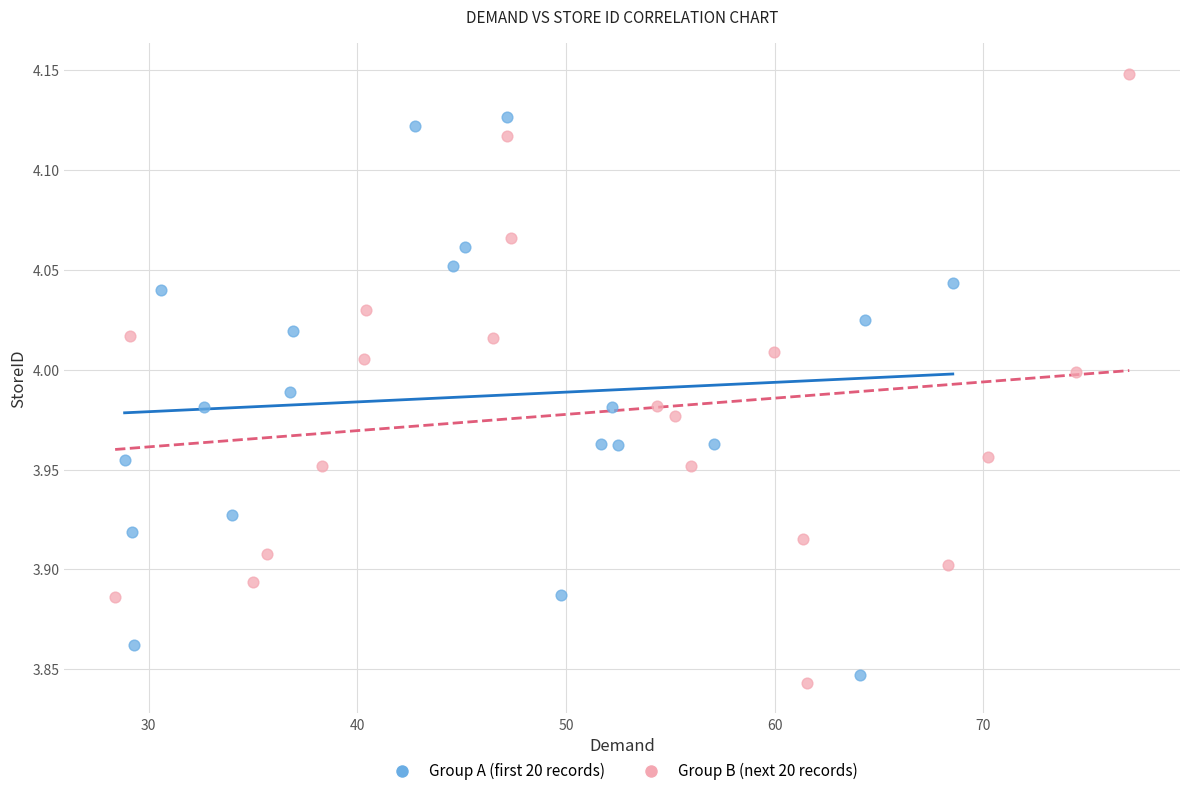

Which series reaches the maximum Y coordinate?

Group B (next 20 records)